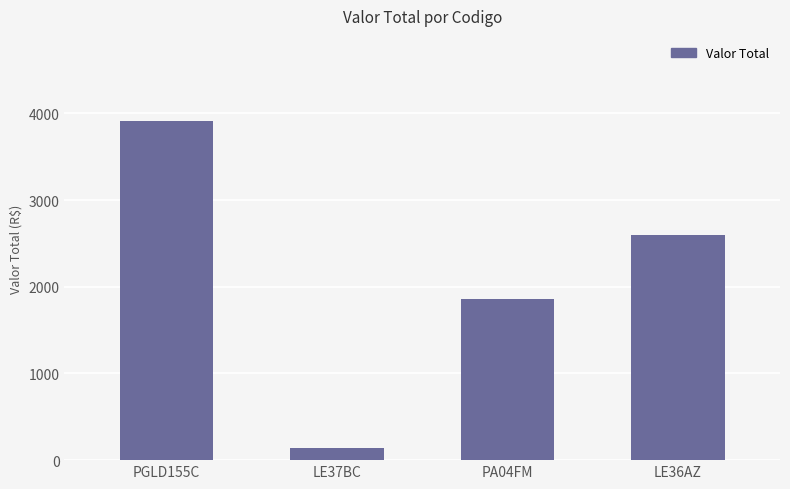

Rank the categories by value from highest to lowest.

PGLD155C, LE36AZ, PA04FM, LE37BC